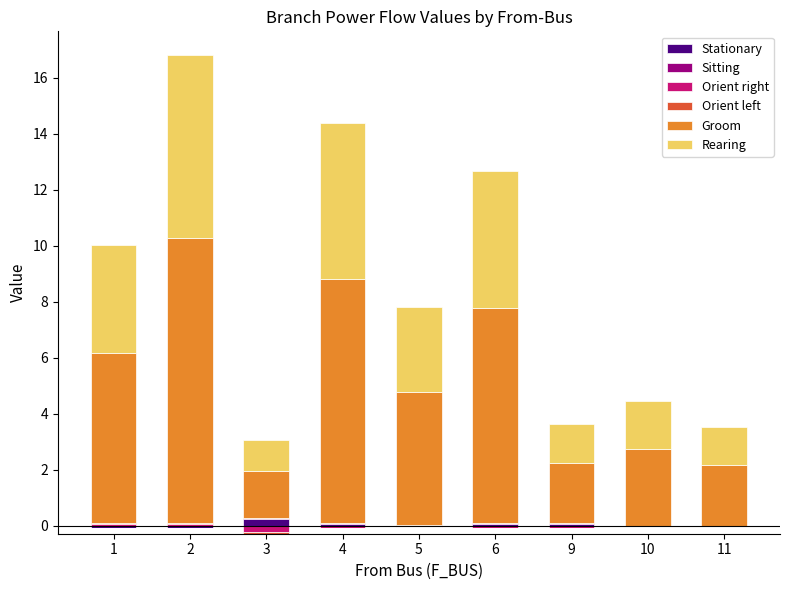

Between 4 and 3, which is larger?

3